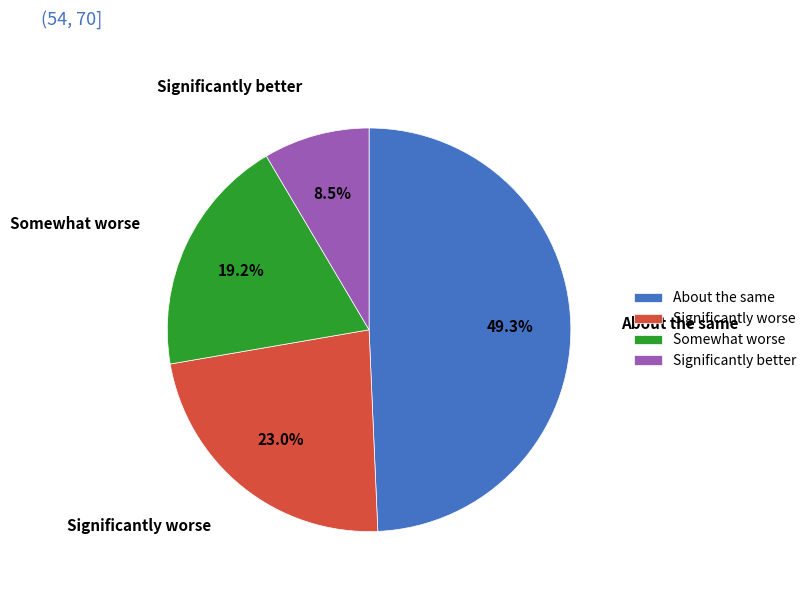

Which has a higher value, Significantly better or About the same?

About the same